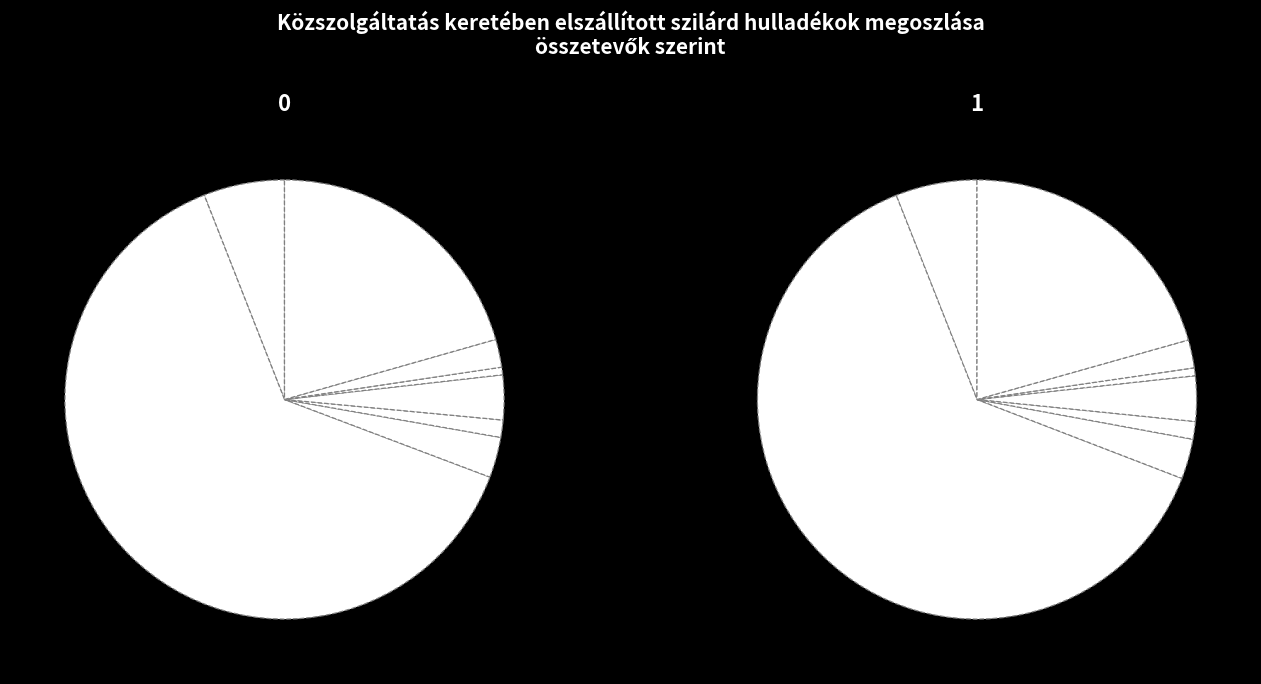

True or false: 3 accounts for 12% of the total.

True